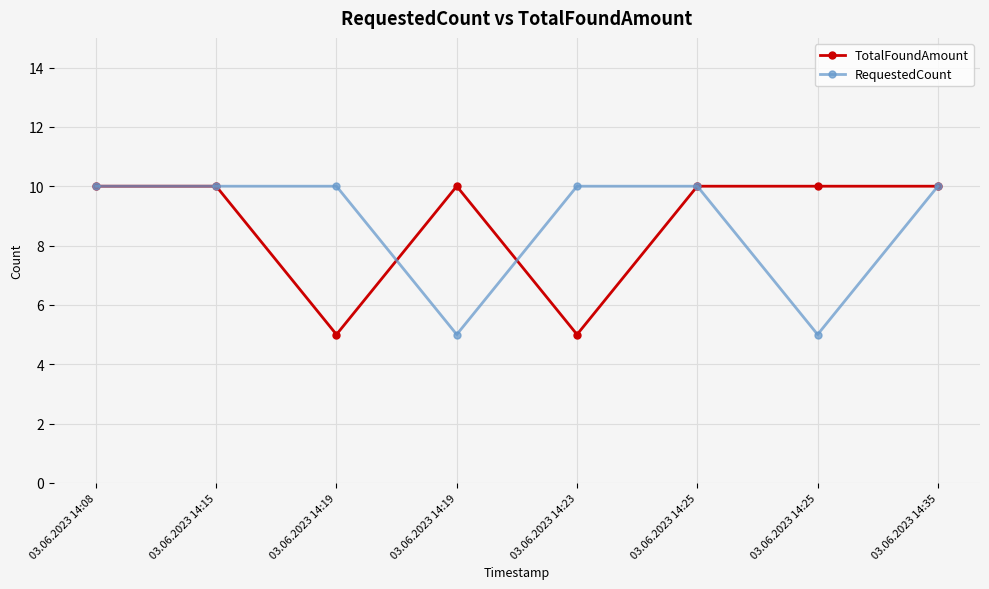

At which category is the sum across all series the highest?

03.06.2023 14:08